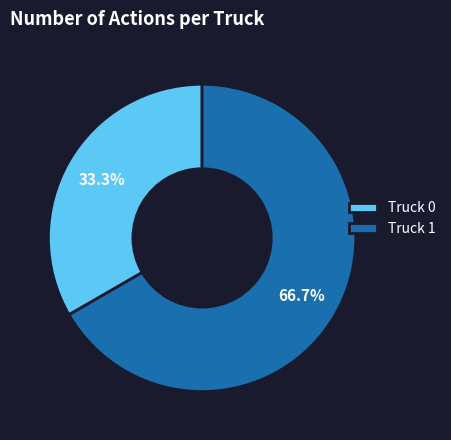

Which category accounts for the majority?

Truck 1